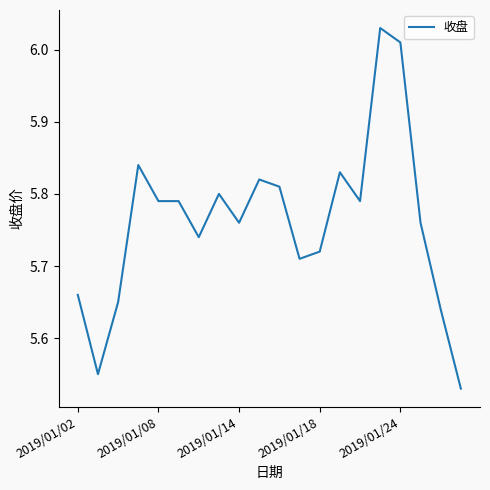

What is the difference between the maximum and minimum values?

0.5